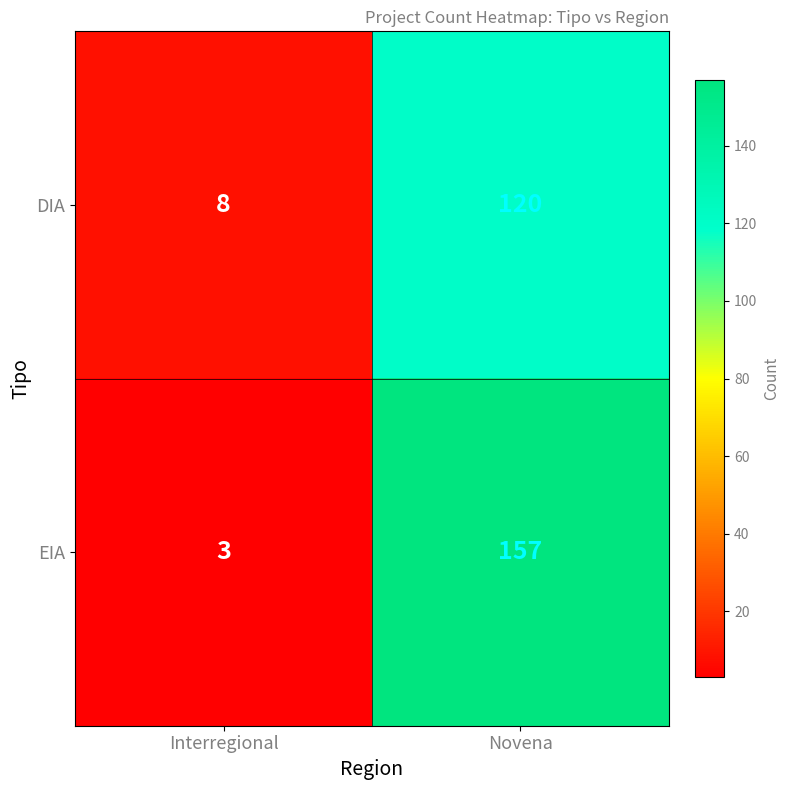

Which series has the largest range (max minus min)?

EIA